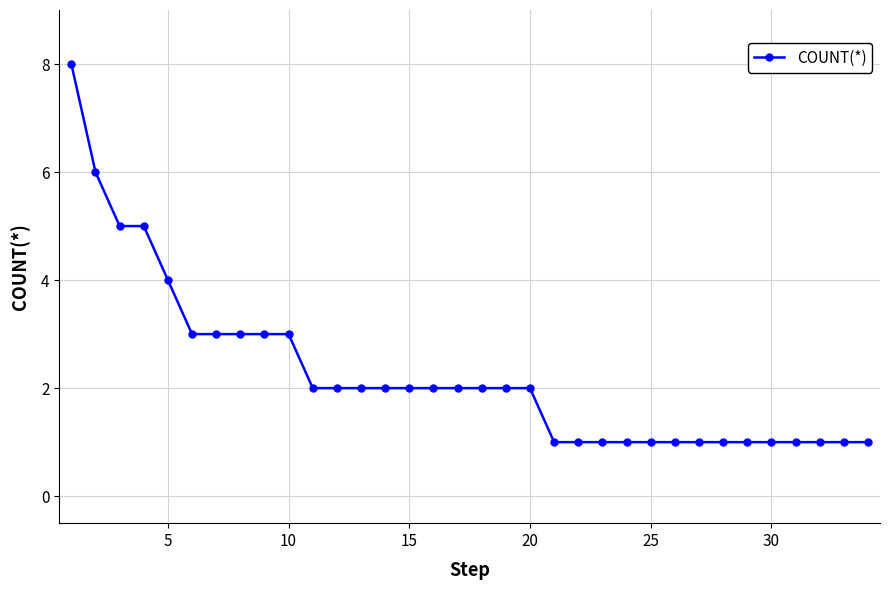

What is the greatest value displayed?

8